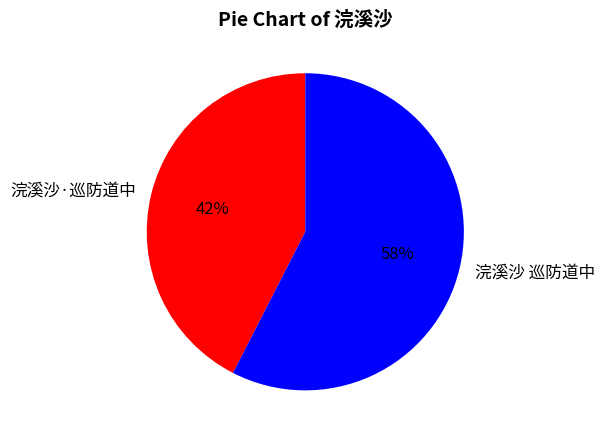

Count the number of slices in the pie.

2